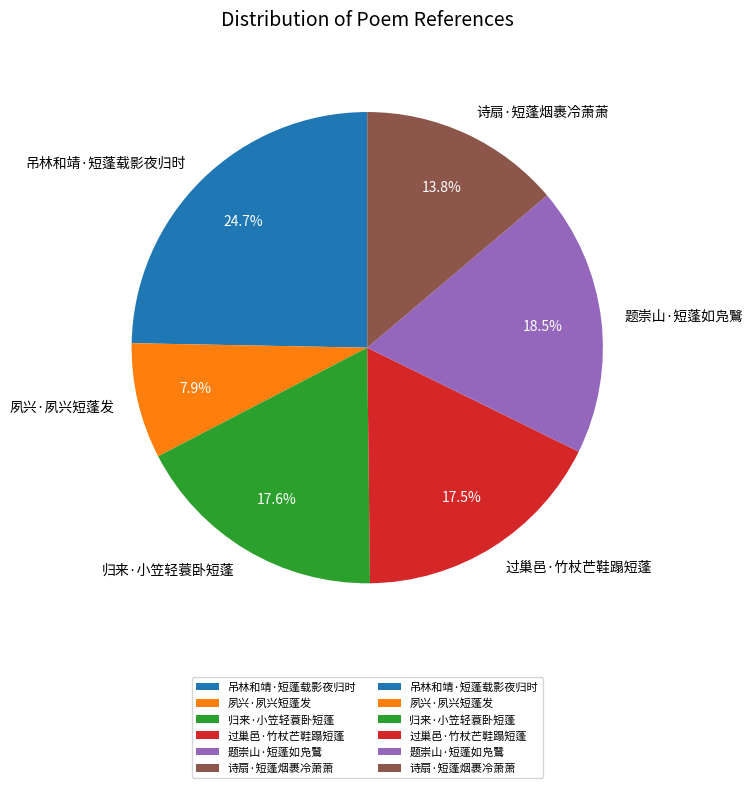

To the nearest percent, what percentage of the pie is 吊林和靖·短蓬载影夜归时?

25%